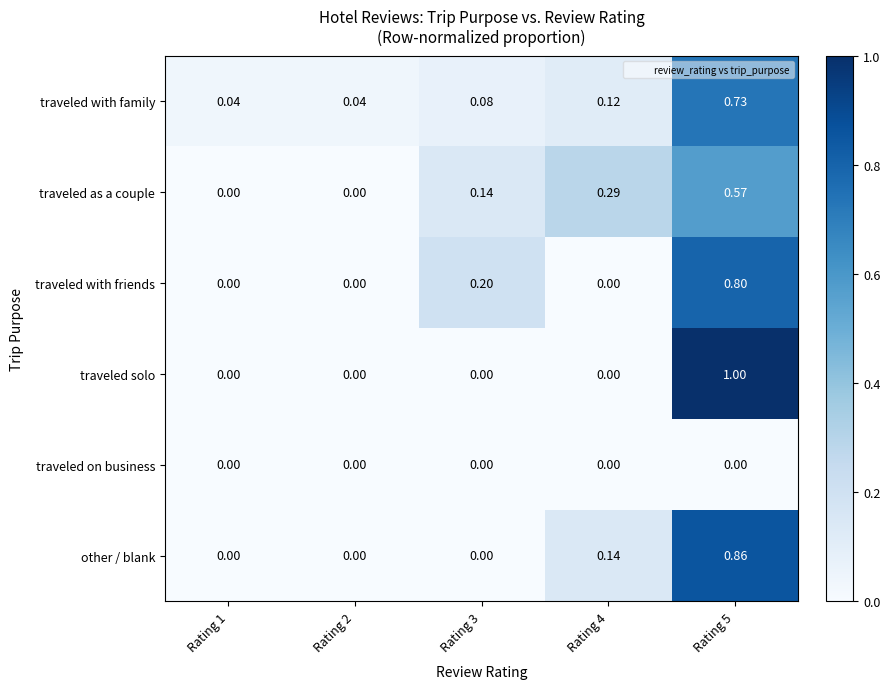

Which series has the largest total across all categories?

traveled with family